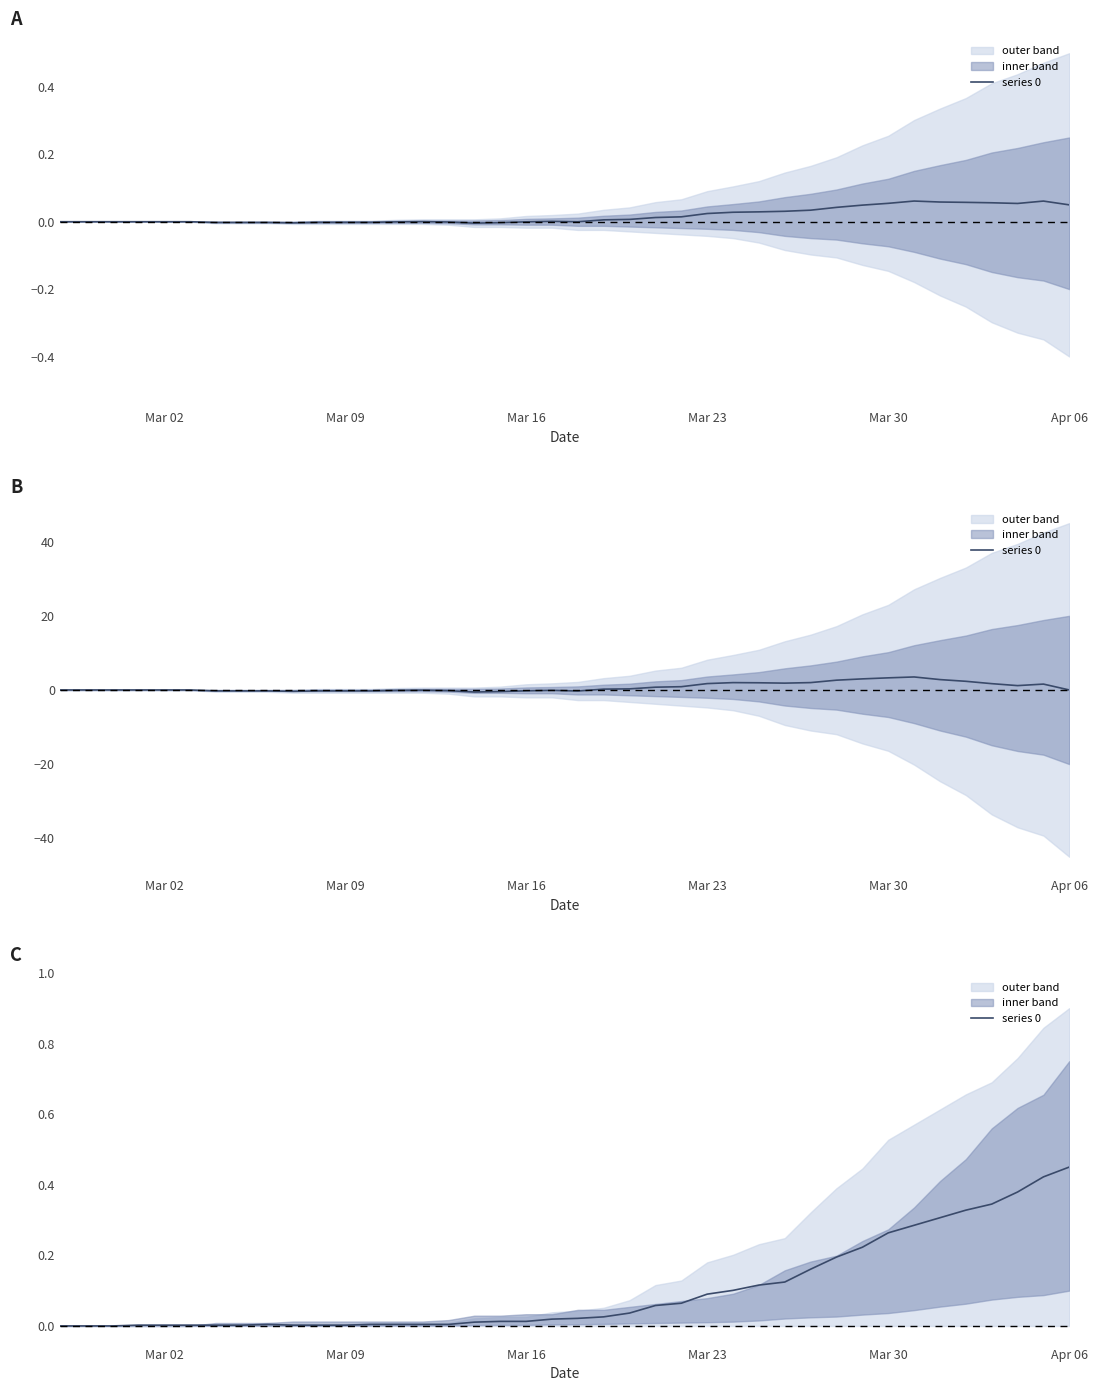

At which category does the chart reach its minimum across all series?

Mar 02